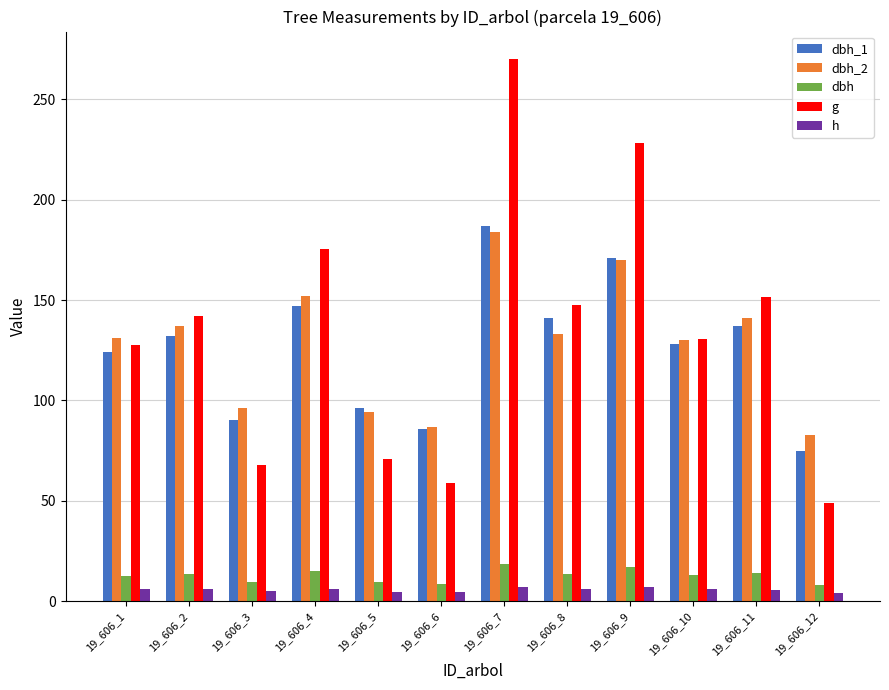

Is it true that h equals 6.0 at 19_606_10?

True